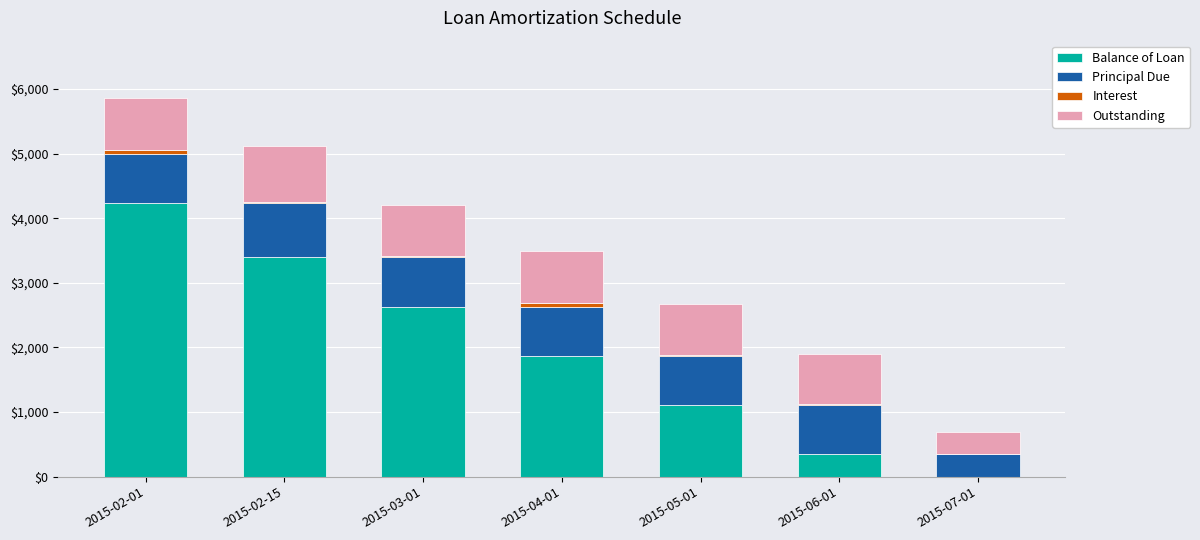

At which category is the sum across all series the highest?

2015-02-01